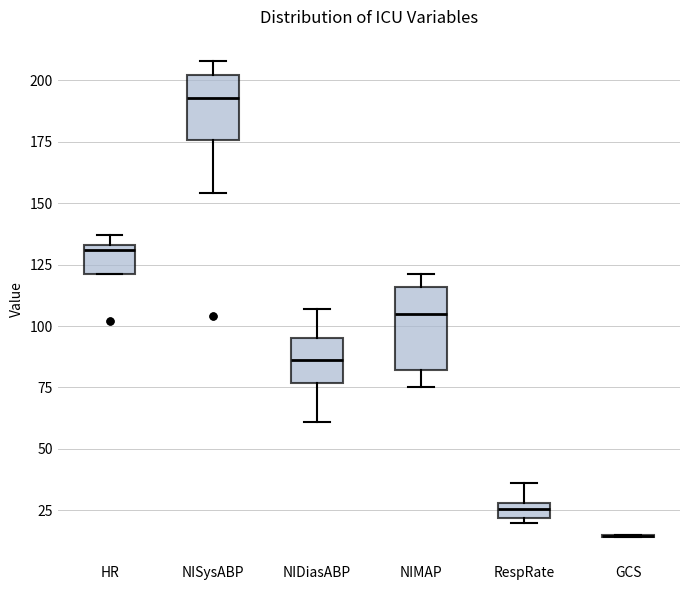

Where is the upper edge of the box for NIMAP on the y-axis? The values are not printed on the chart, so give them approximately, as read against the axis.

115